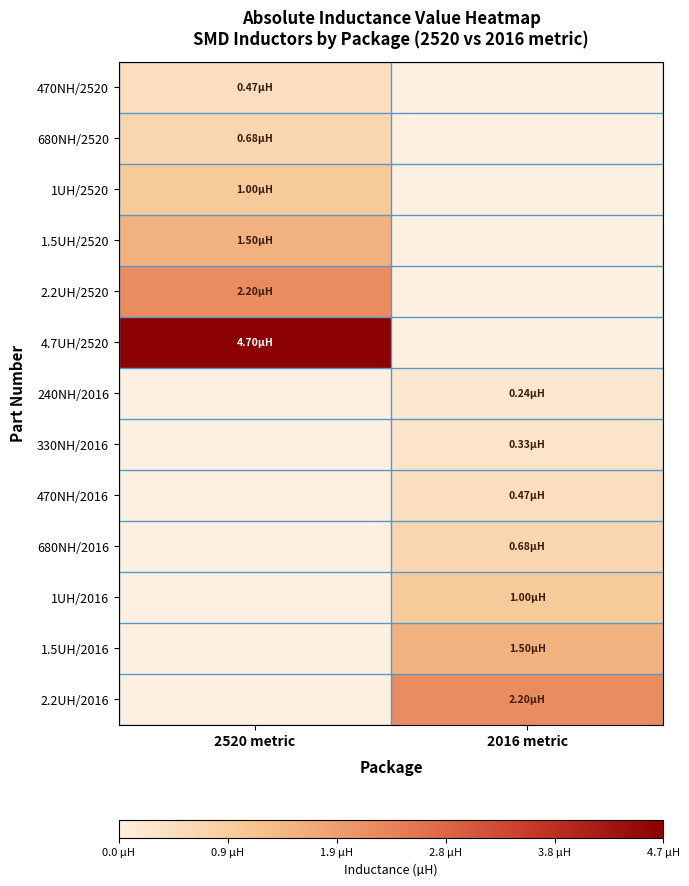

Where does the 680NH/2016 series first go above 0?

2016 metric